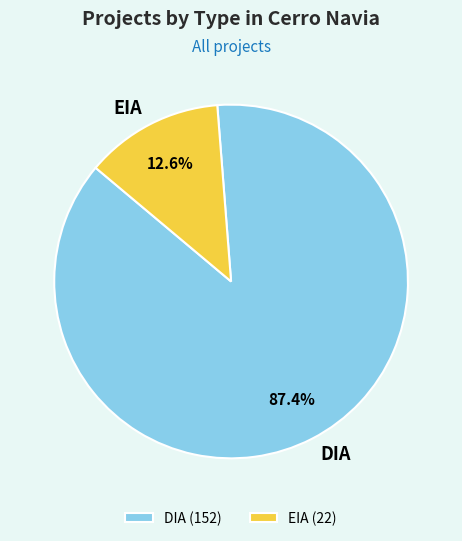

Approximately how many times larger is the value at DIA compared to EIA?

6.9